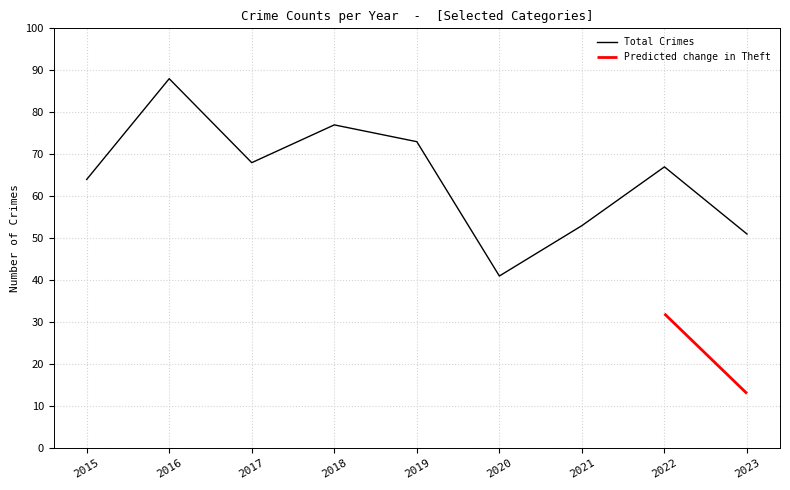

True or false: Total Crimes has a value of 41 at 2020.

True